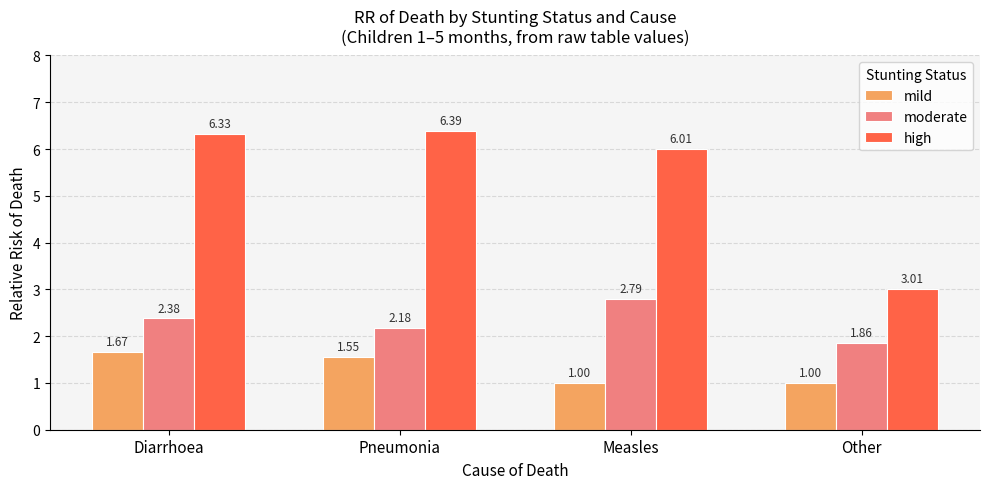

What is the average value of the moderate series?

2.3